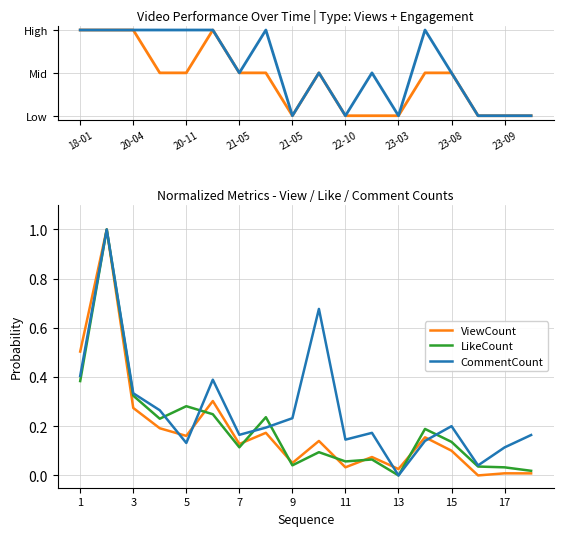

What is the highest value of the LikeCount series?

1.0